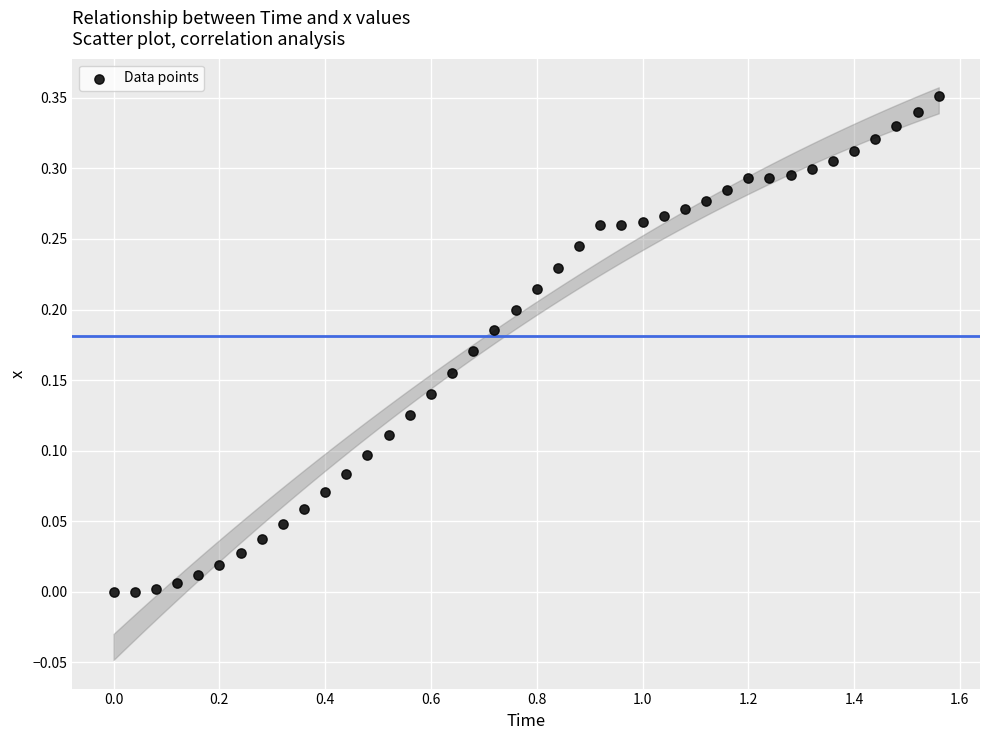

Count the number of points in this scatter plot.

40